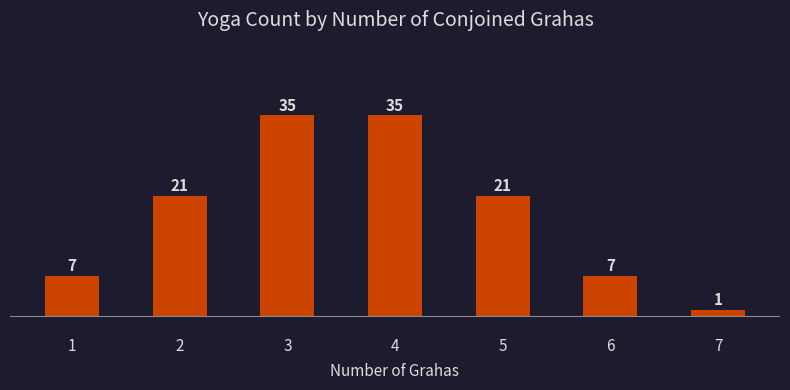

The chart shows a value of 35 at 3. True or false?

True